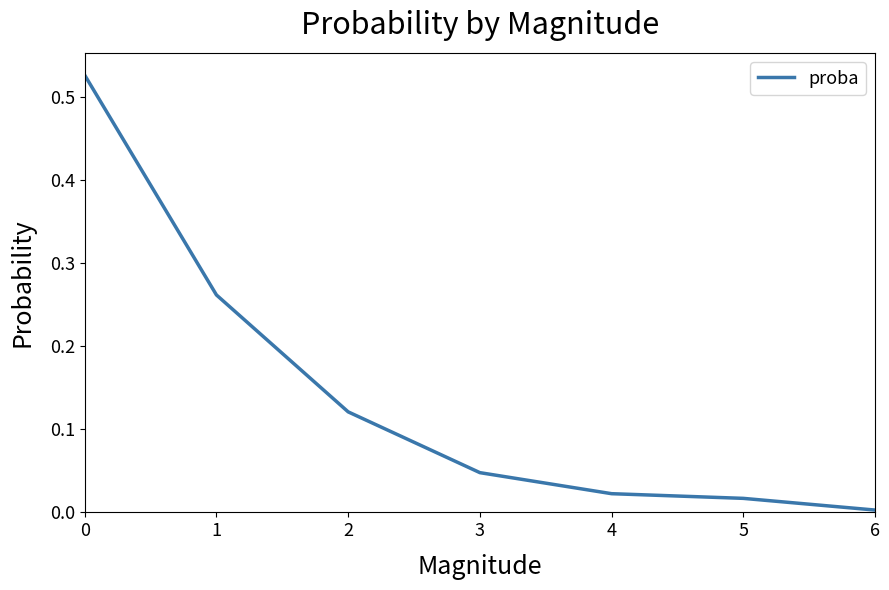

At which label is the value closest to 0?

6